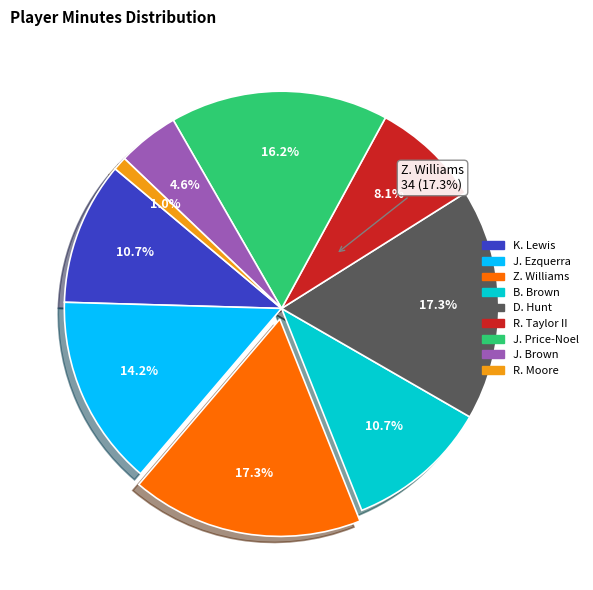

Which slice is the largest?

Z. Williams